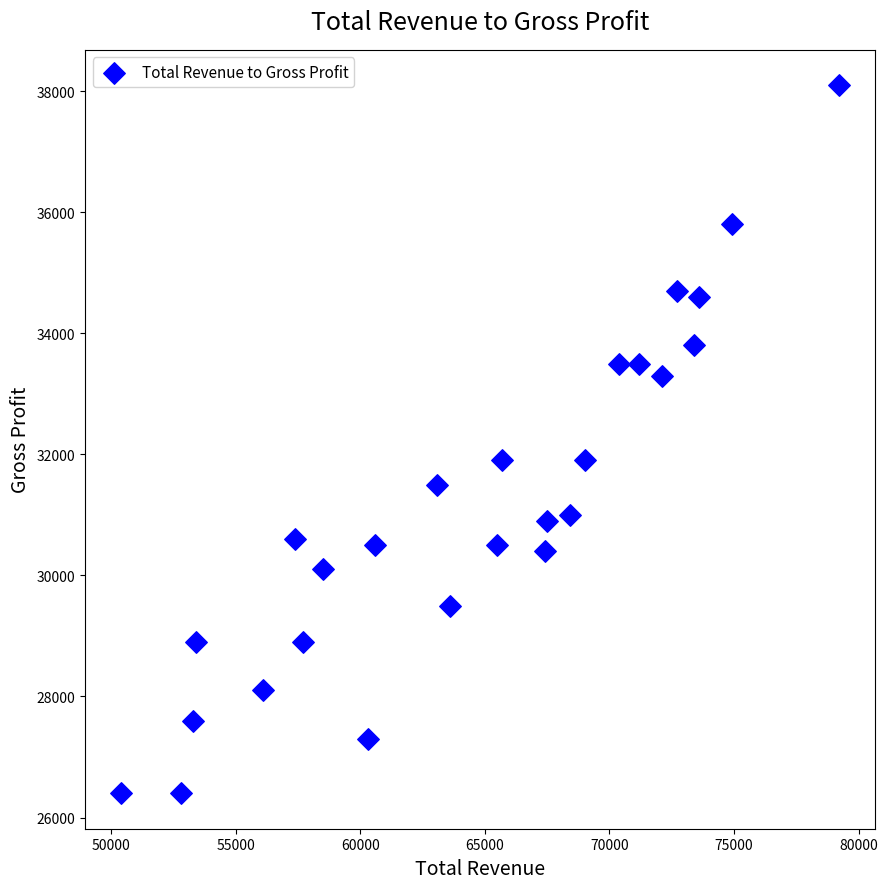

What is the range of X values (max minus min)?

28800